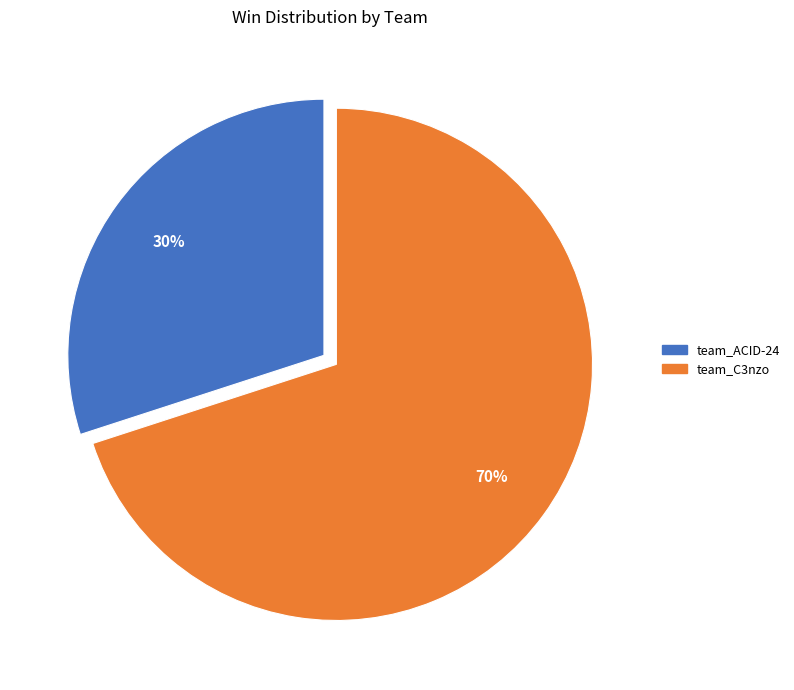

Does team_C3nzo account for over 50% of the chart?

Yes